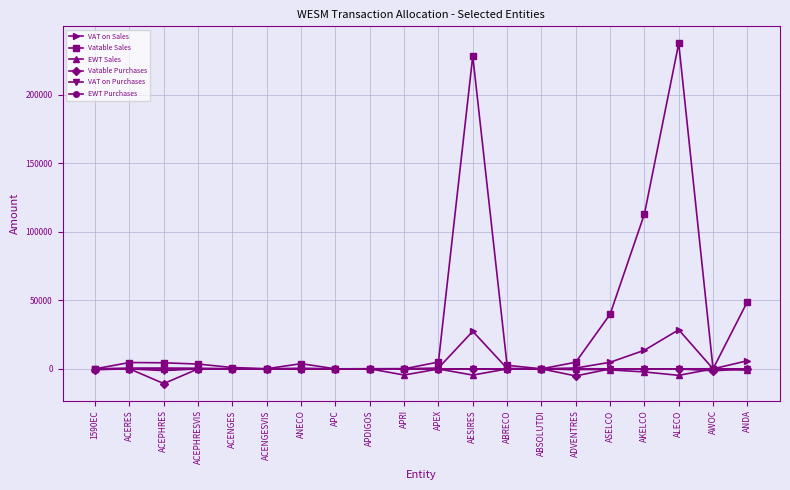

True or false: VAT on Sales has a value of 48626.3 at ALECO.

False